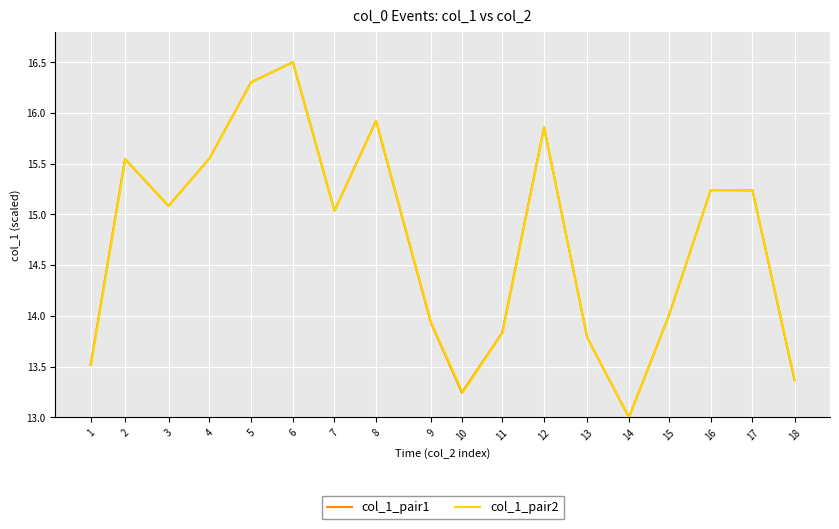

Is this an area chart (filled region under the line)?

No